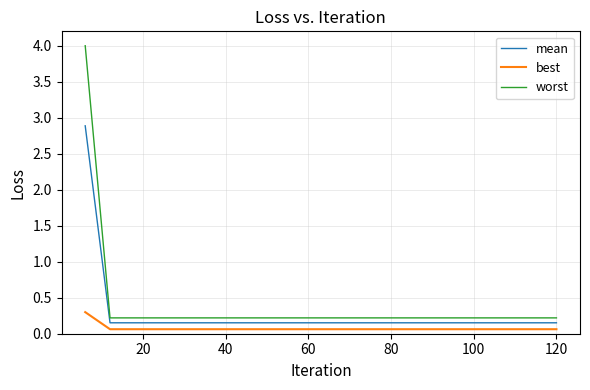

What is the greatest value displayed?

4.0